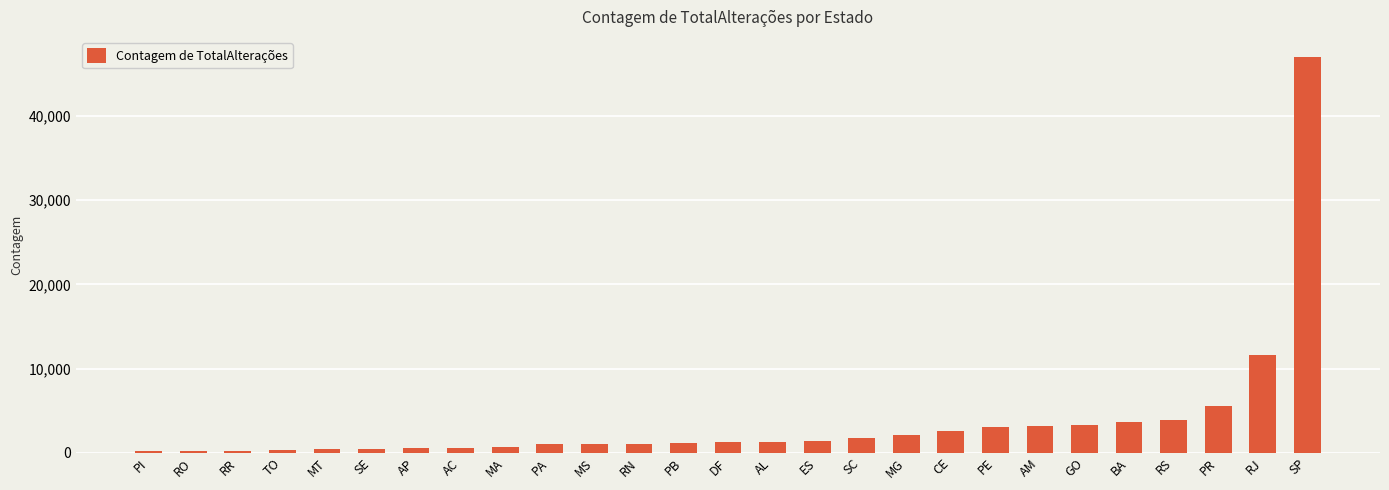

Approximately how many times larger is the value at RJ compared to MS?

11.5